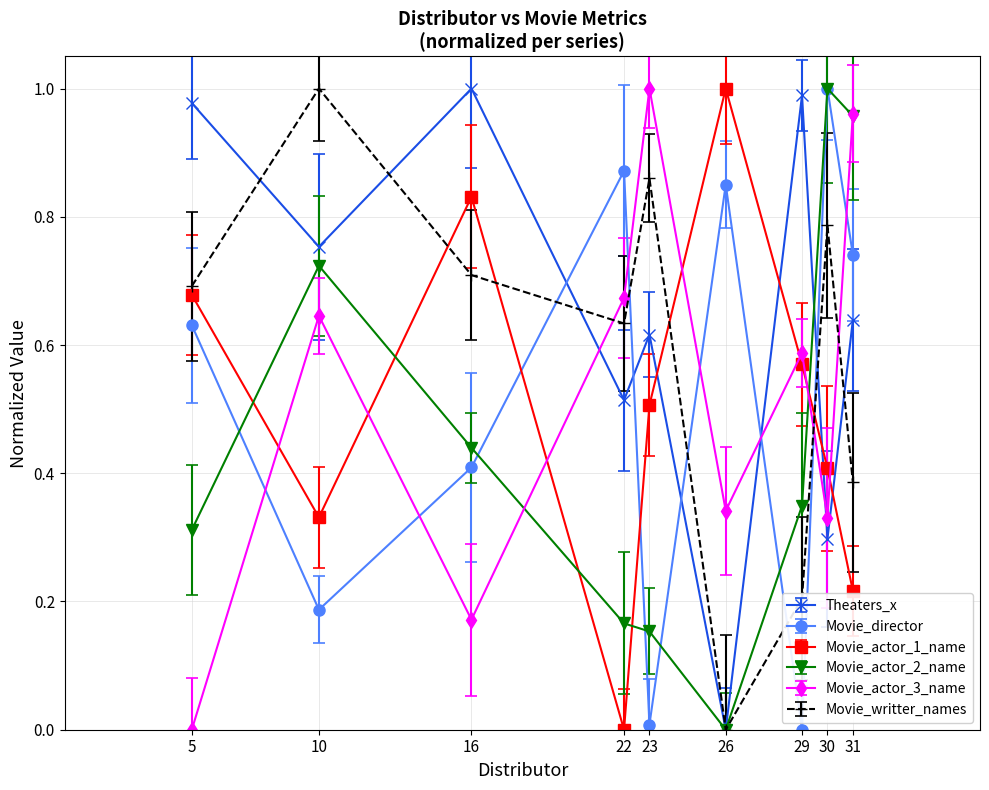

In Movie_actor_2_name, how many points are lower than both neighbors (excluding endpoints)?

1